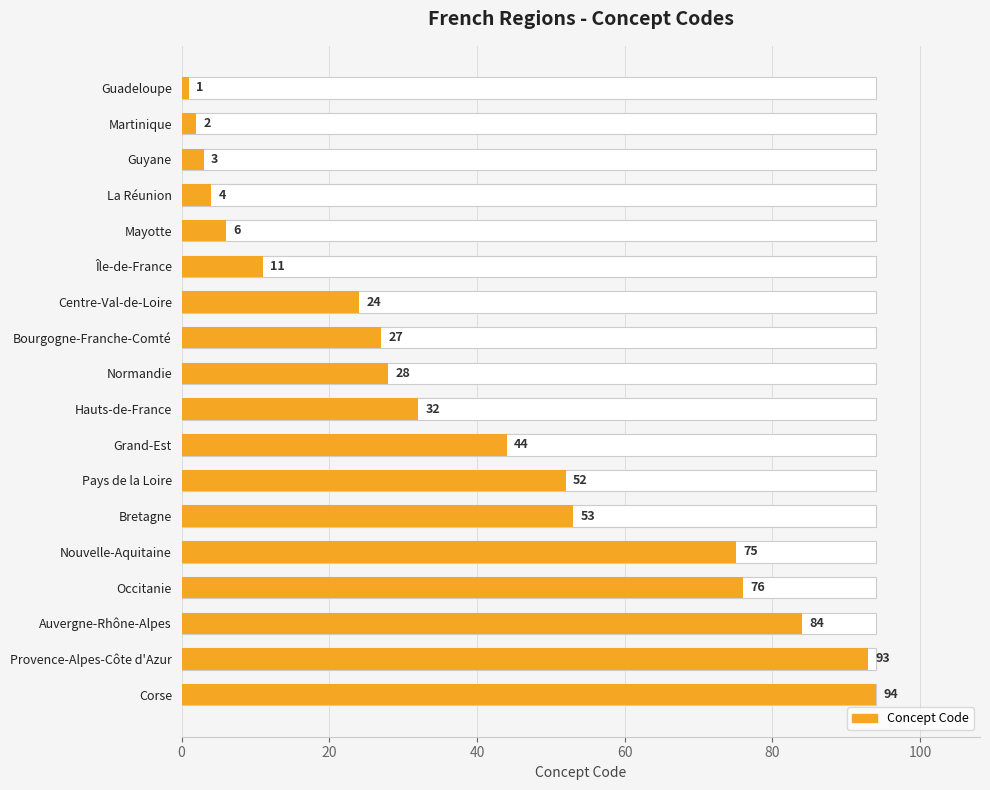

Count the number of data series in this chart.

1